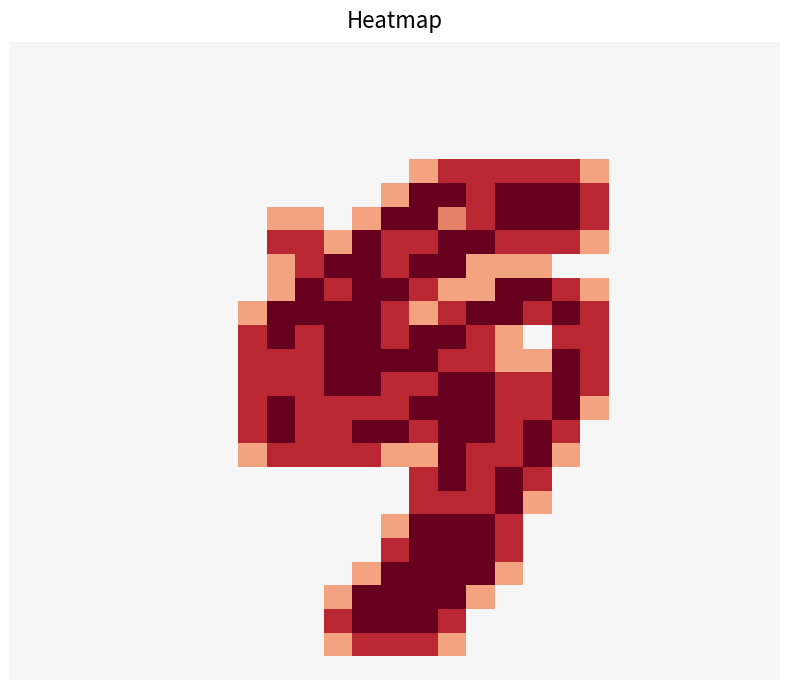

At how many categories does at least one series exceed 1?

13